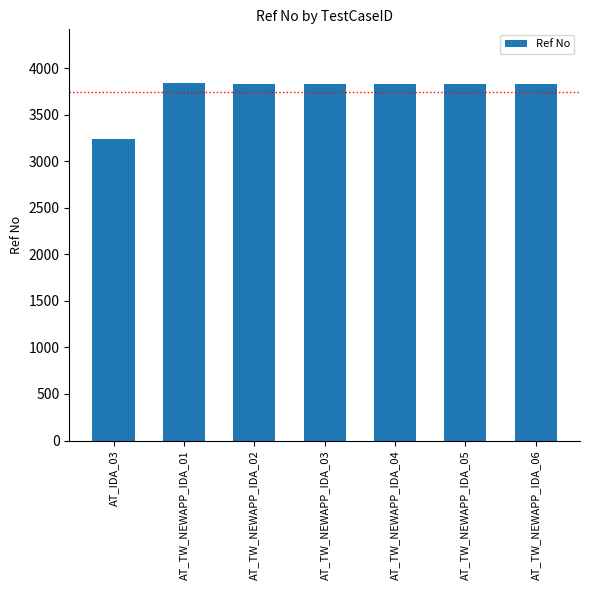

What is the greatest value displayed?

3842